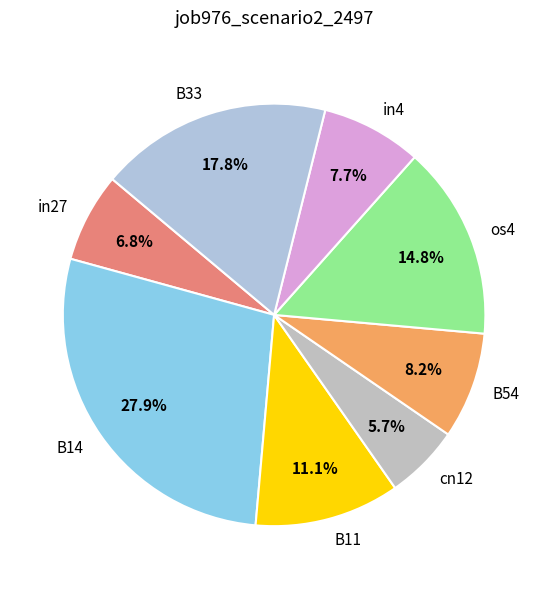

Is there any slice that represents more than half of the pie?

No